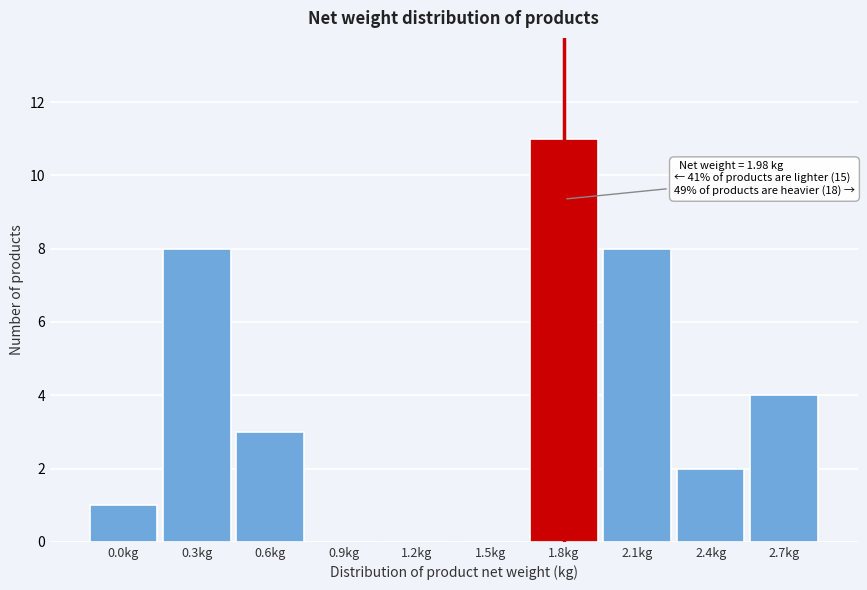

Is it true that the value at 2.1kg is 8?

True